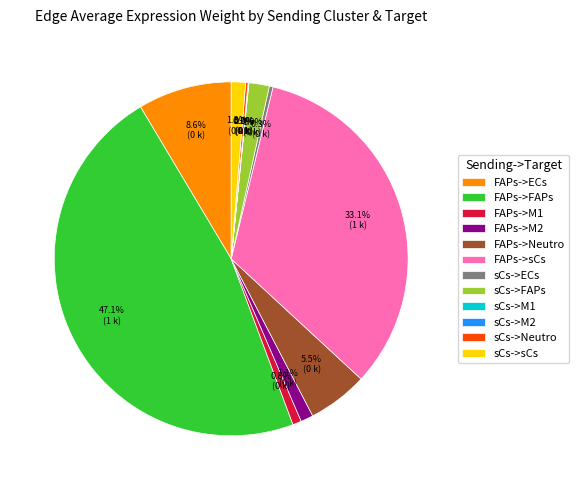

Approximately how many times larger is the value at FAPs->M1 compared to sCs->sCs?

0.6